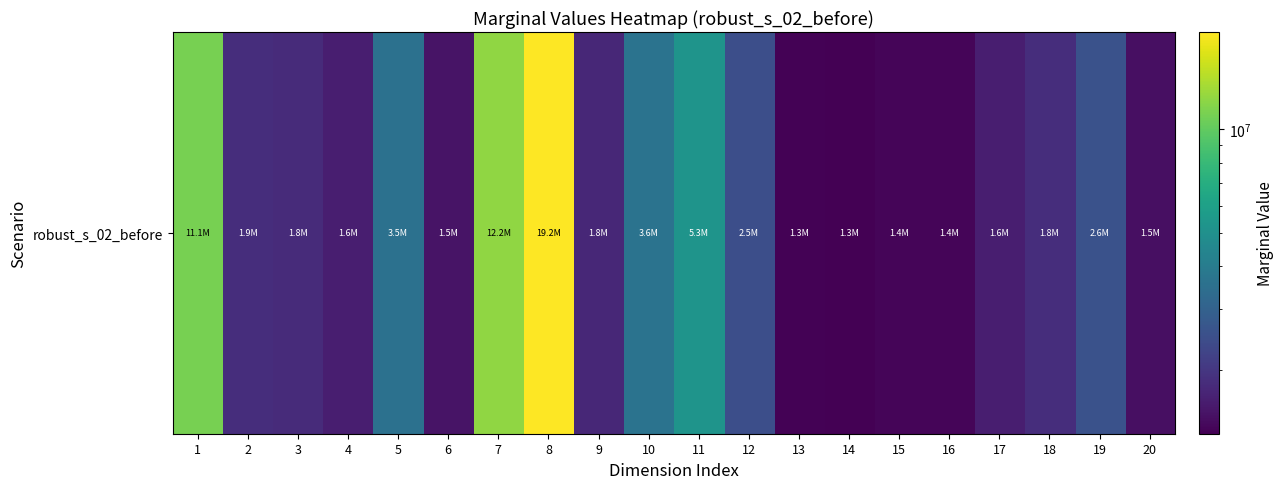

What is the maximum value shown in the chart?

19201756.0